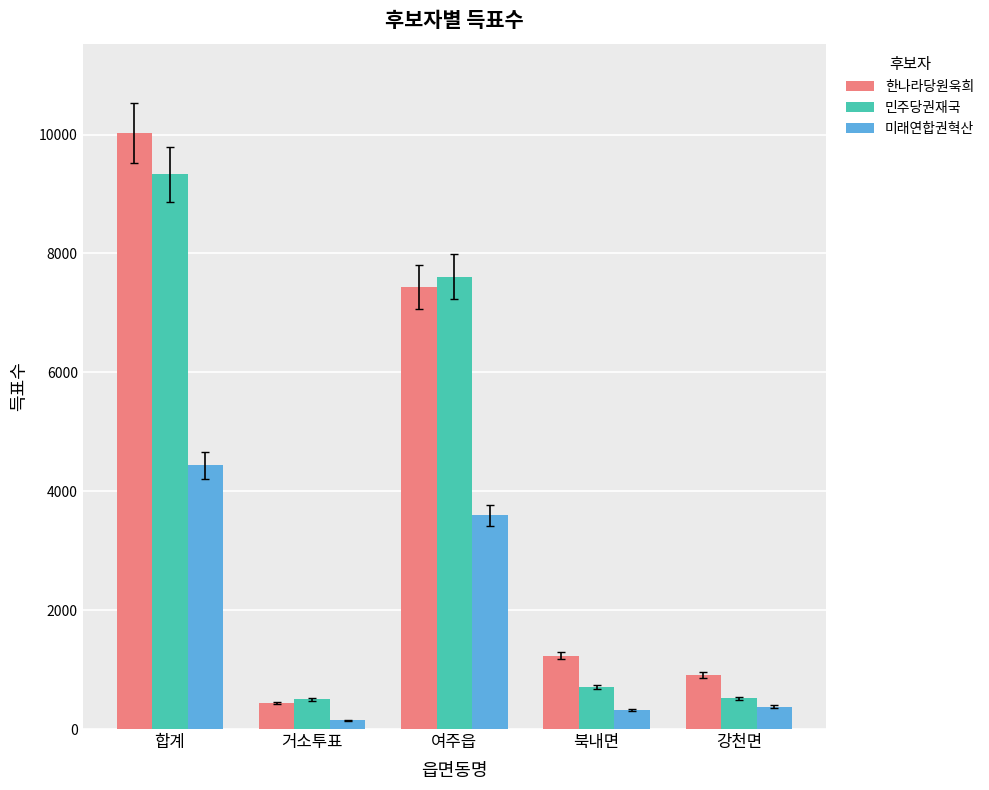

What is the approximate value of 한나라당원욱희 at 합계, to the nearest 50?

10050